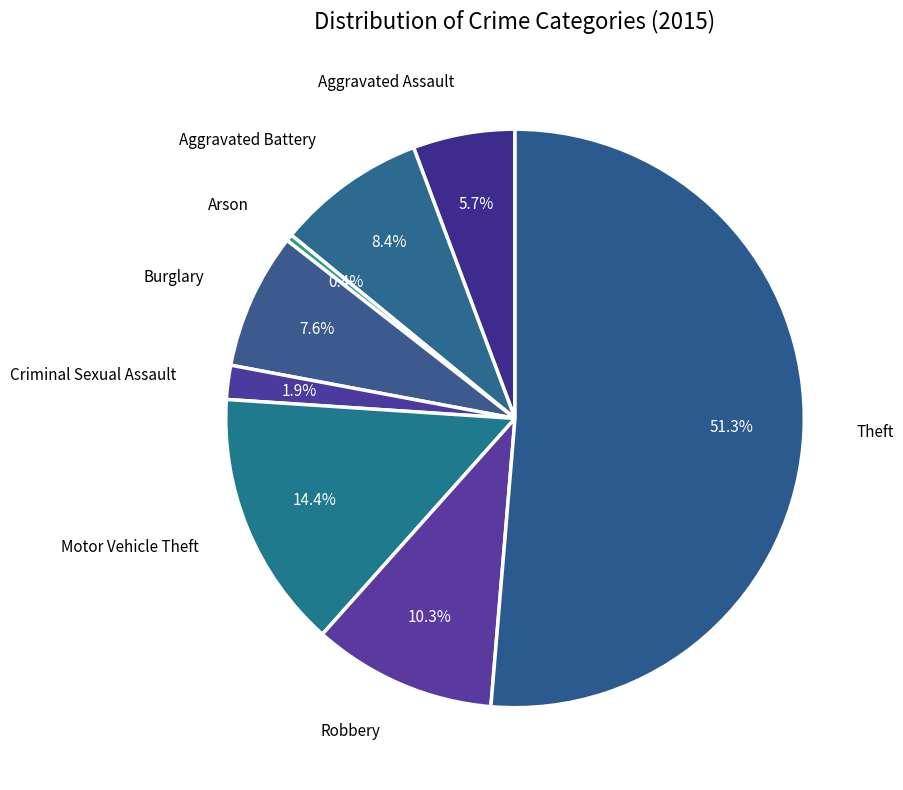

The Burglary slice represents 13% of the pie. True or false?

False